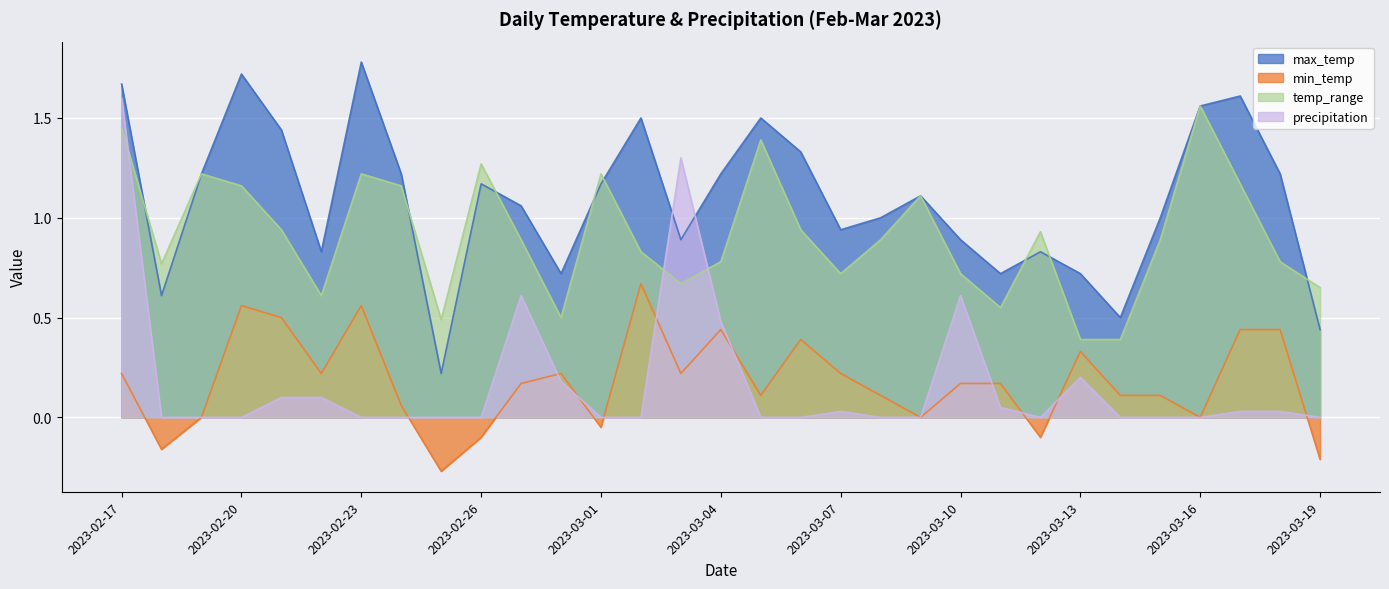

The value of precipitation at 2023-02-22 is 0.2. True or false?

False